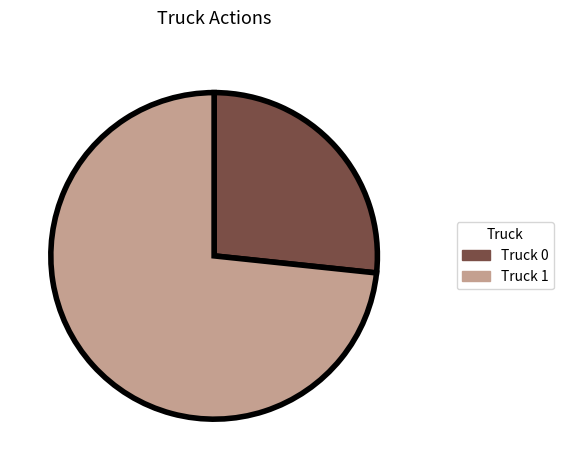

Which slice represents more than half of the pie?

Truck 1